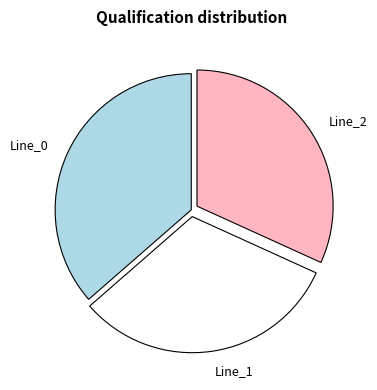

Do Line_2 and Line_1 together represent more than half of the pie?

Yes